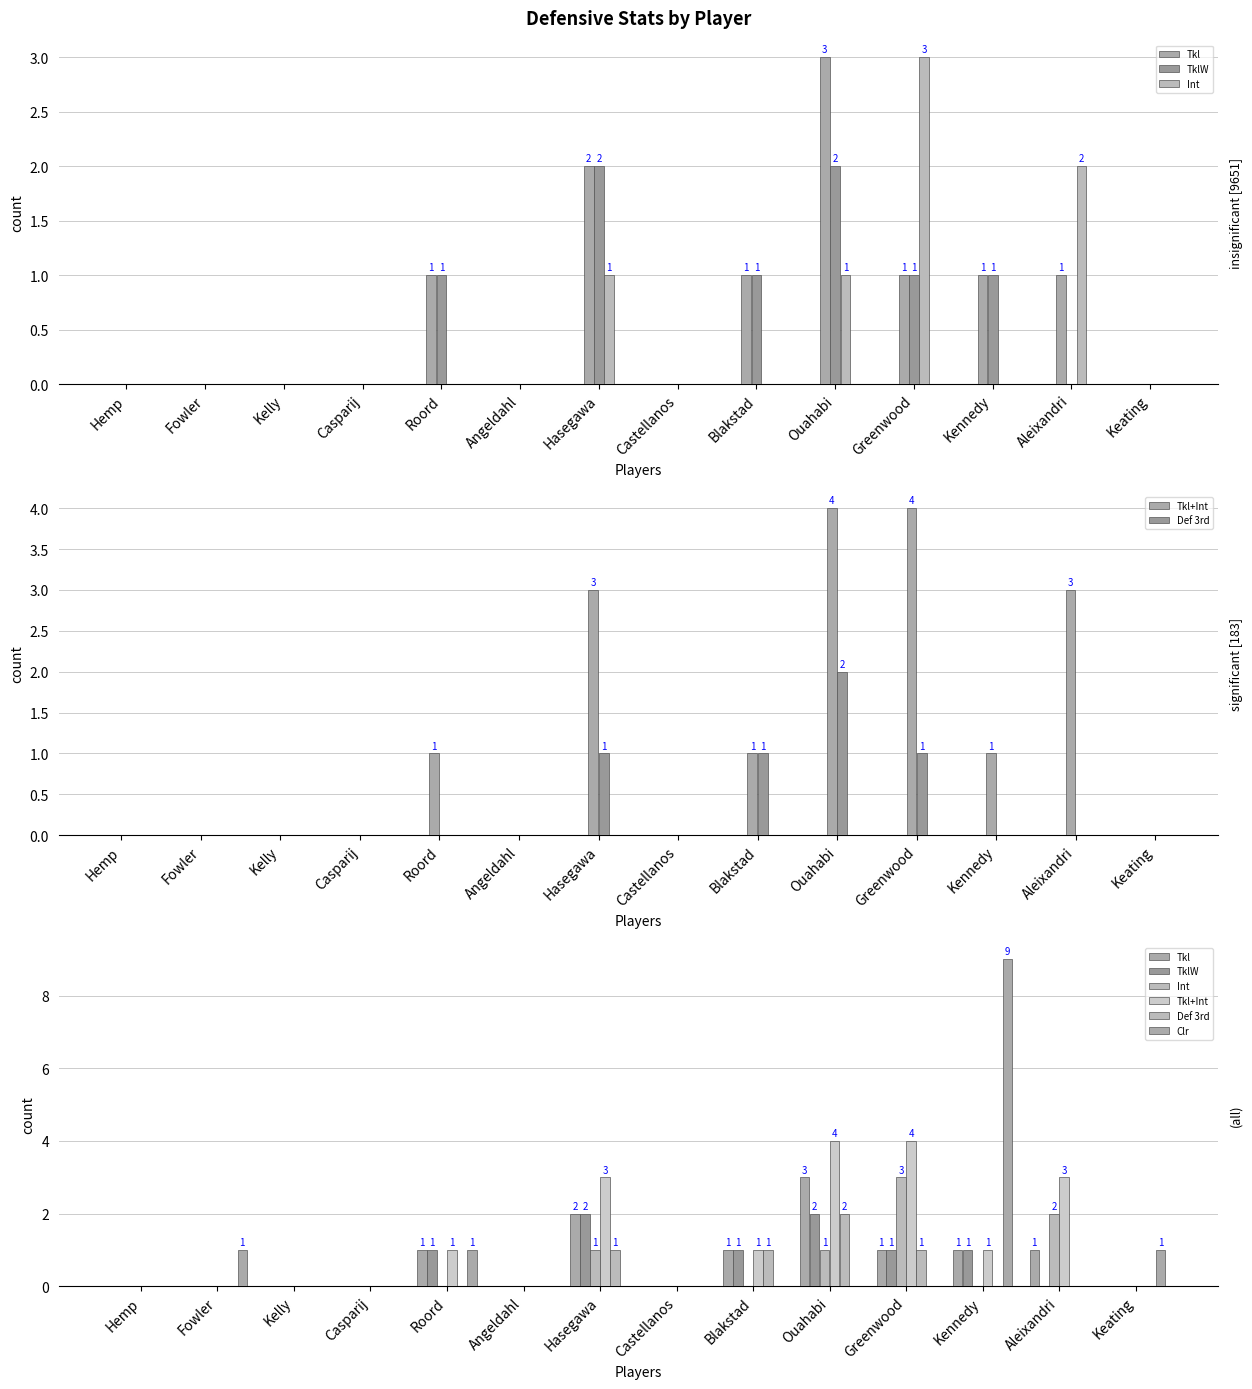

Reading left to right, transcribe all the data shown in this chart.

Tkl: Hemp=0	Fowler=0	Kelly=0	Casparij=0	Roord=1	Angeldahl=0	Hasegawa=2	Castellanos=0	Blakstad=1	Ouahabi=3	Greenwood=1	Kennedy=1	Aleixandri=1	Keating=0
TklW: Hemp=0	Fowler=0	Kelly=0	Casparij=0	Roord=1	Angeldahl=0	Hasegawa=2	Castellanos=0	Blakstad=1	Ouahabi=2	Greenwood=1	Kennedy=1	Aleixandri=0	Keating=0
Int: Hemp=0	Fowler=0	Kelly=0	Casparij=0	Roord=0	Angeldahl=0	Hasegawa=1	Castellanos=0	Blakstad=0	Ouahabi=1	Greenwood=3	Kennedy=0	Aleixandri=2	Keating=0
Tkl+Int: Hemp=0	Fowler=0	Kelly=0	Casparij=0	Roord=1	Angeldahl=0	Hasegawa=3	Castellanos=0	Blakstad=1	Ouahabi=4	Greenwood=4	Kennedy=1	Aleixandri=3	Keating=0
Def 3rd: Hemp=0	Fowler=0	Kelly=0	Casparij=0	Roord=0	Angeldahl=0	Hasegawa=1	Castellanos=0	Blakstad=1	Ouahabi=2	Greenwood=1	Kennedy=0	Aleixandri=0	Keating=0
Clr: Hemp=0	Fowler=1	Kelly=0	Casparij=0	Roord=1	Angeldahl=0	Hasegawa=0	Castellanos=0	Blakstad=0	Ouahabi=0	Greenwood=0	Kennedy=9	Aleixandri=0	Keating=1